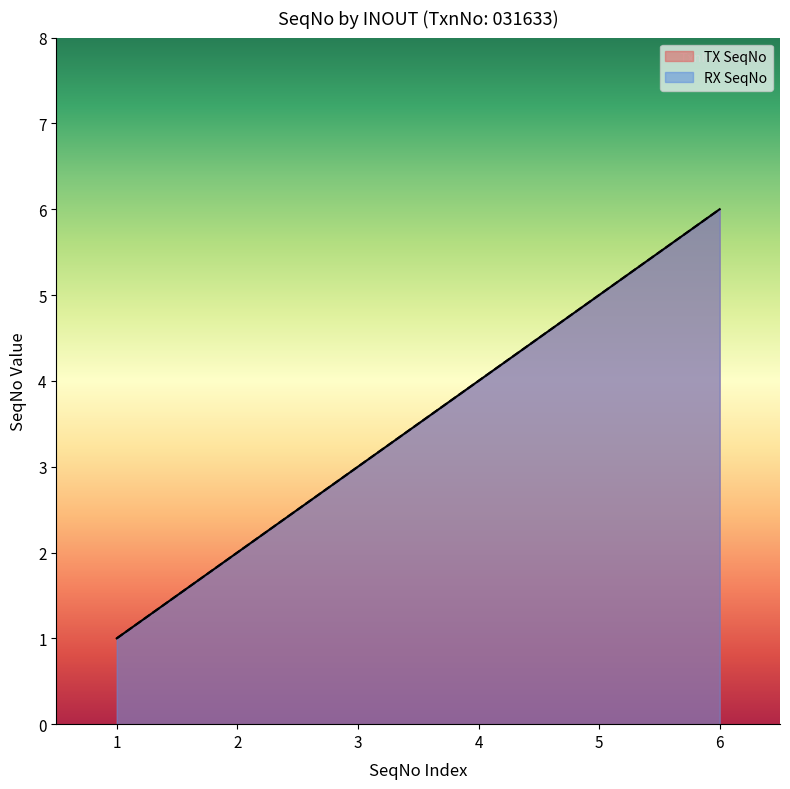

Is it true that RX SeqNo equals 1 at 2?

False